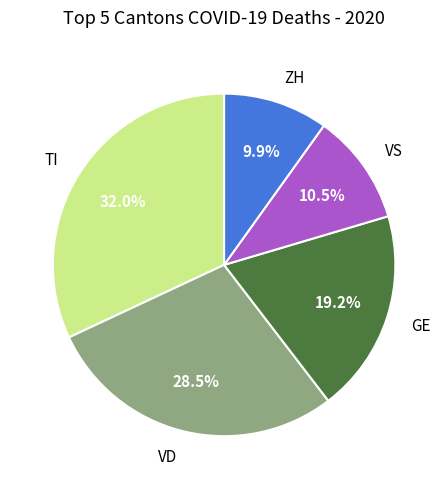

Is there a majority slice in this chart?

No